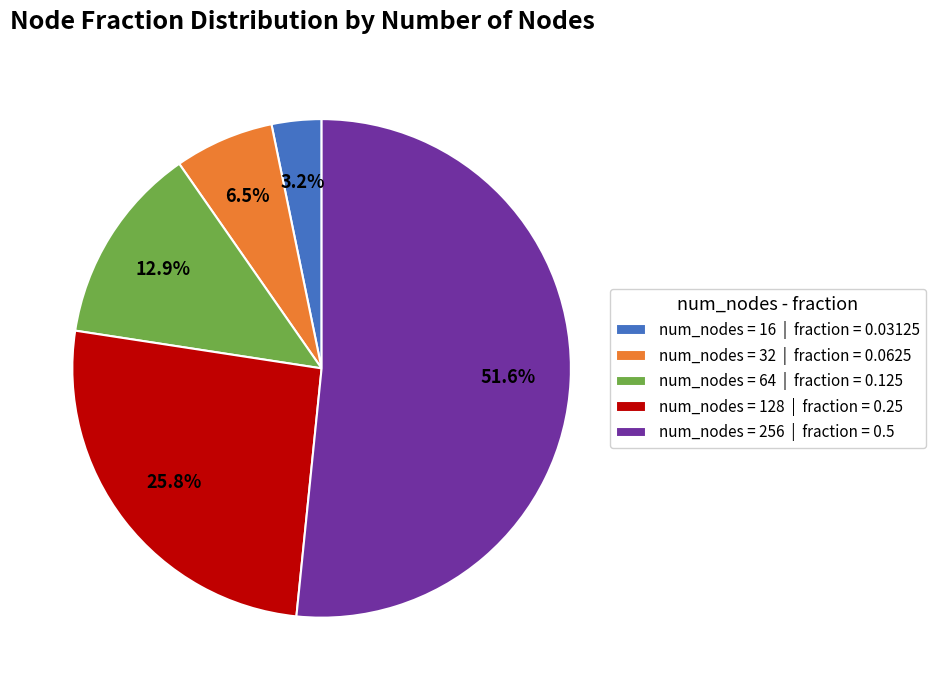

What is the smallest slice in the pie chart?

num_nodes = 16 | fraction = 0.03125